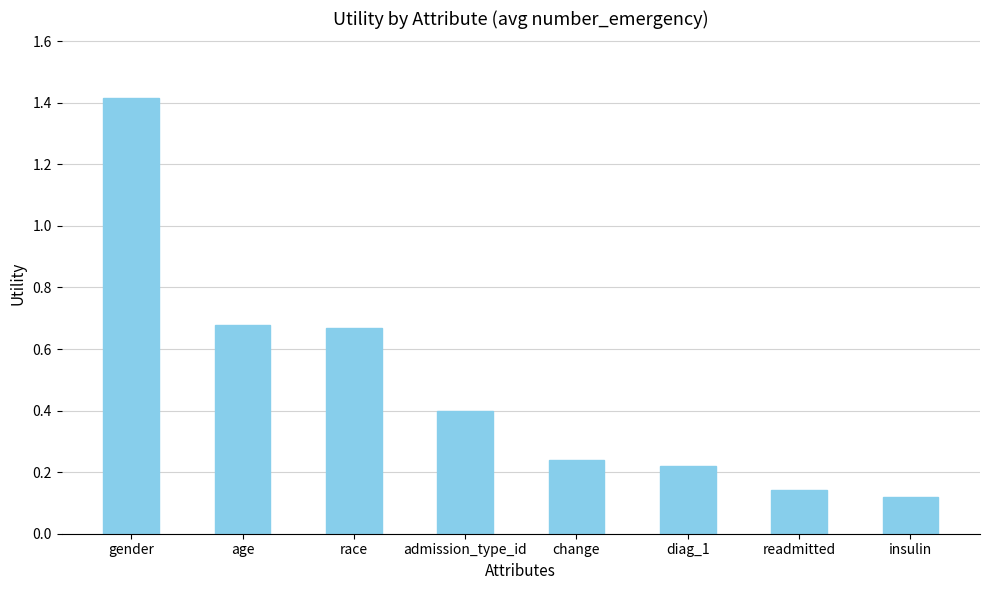

What is the average value?

0.5